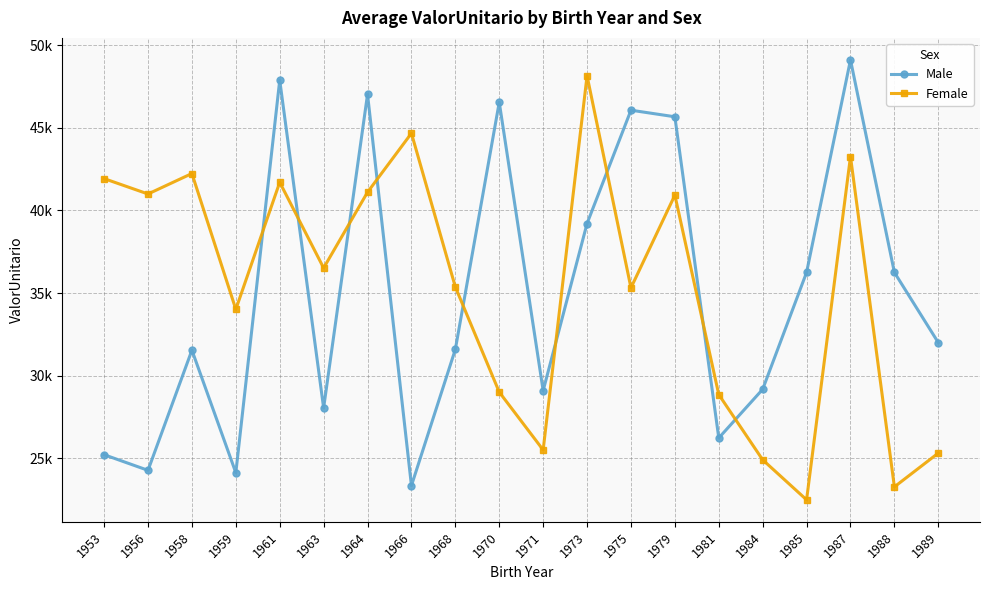

What is the value of the Male point at the 8th from the left?

23347.3